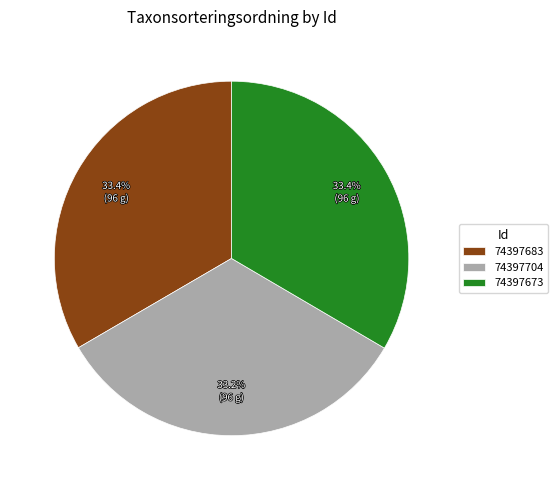

To the nearest percent, what is the average slice percentage?

33%